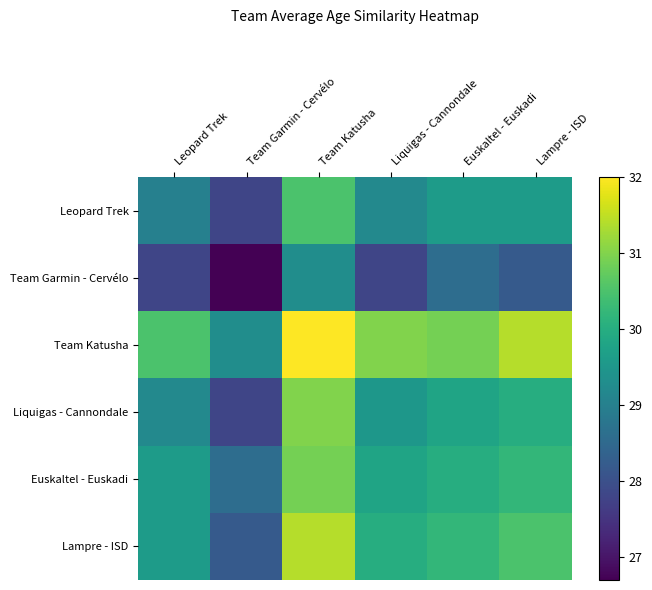

At how many categories does at least one series exceed 27?

6